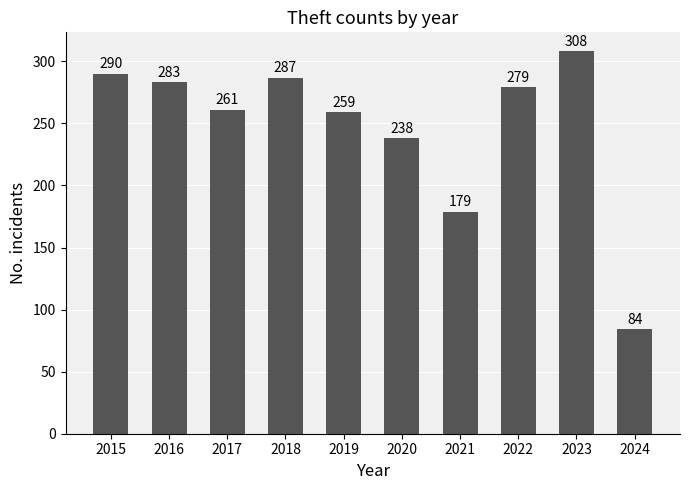

What is the sum of all values?

2468